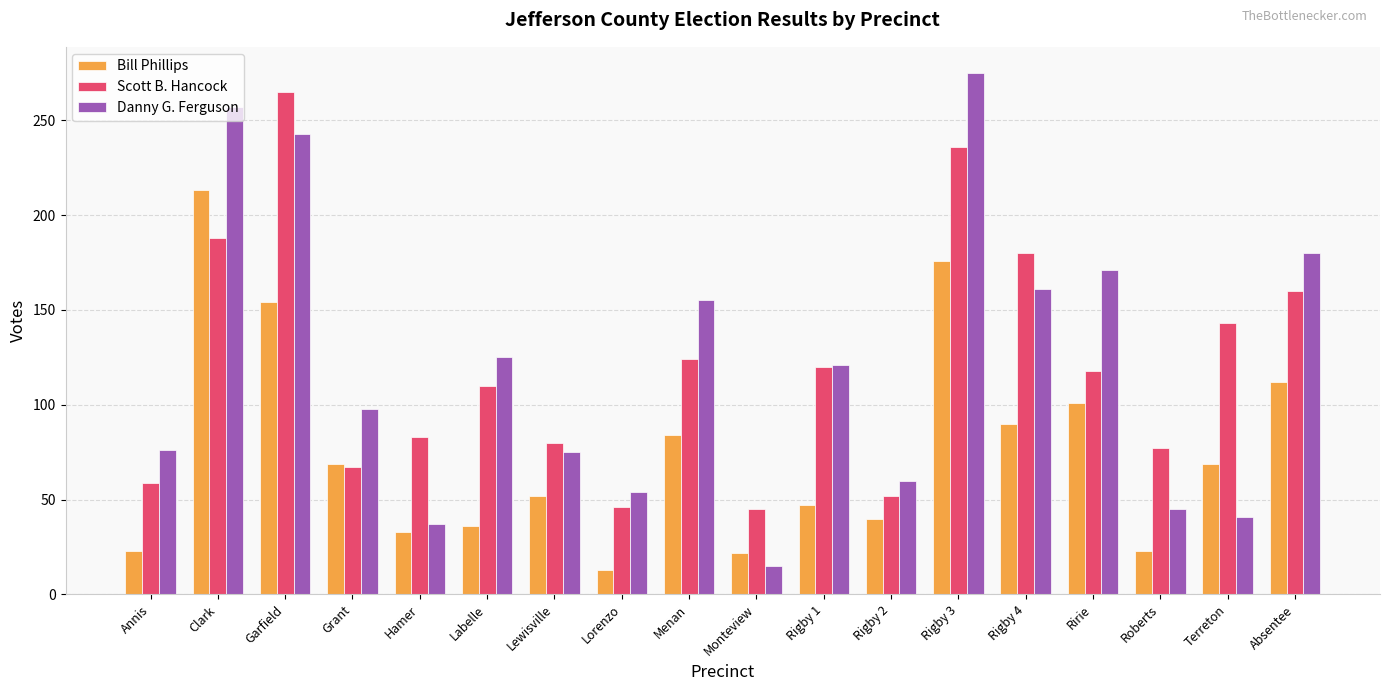

What is the difference between the second highest and second lowest values in the Bill Phillips series?

154